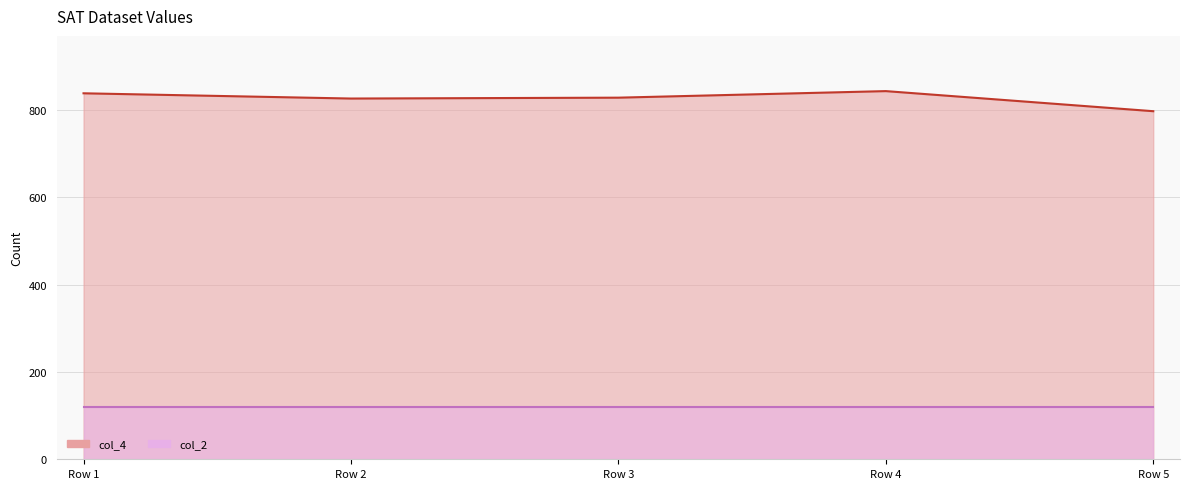

Count the number of categories in the chart.

5